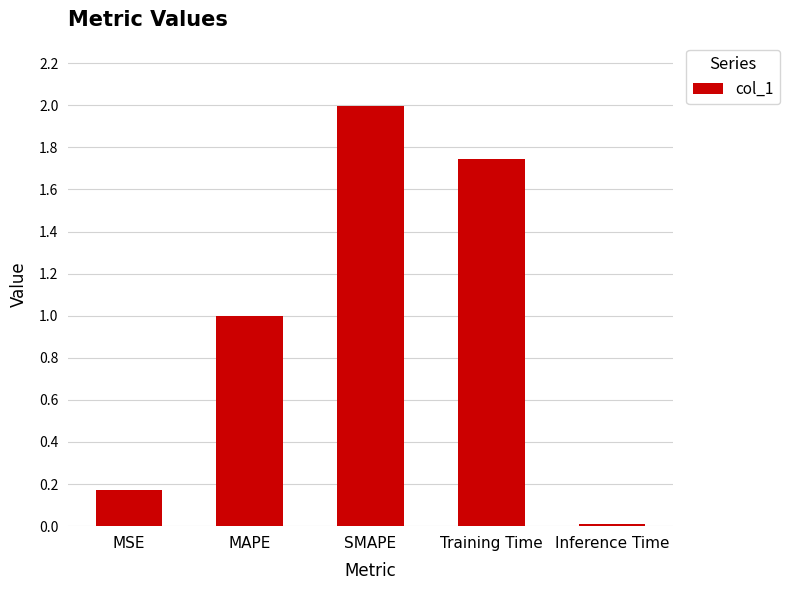

Are the bars horizontal?

No